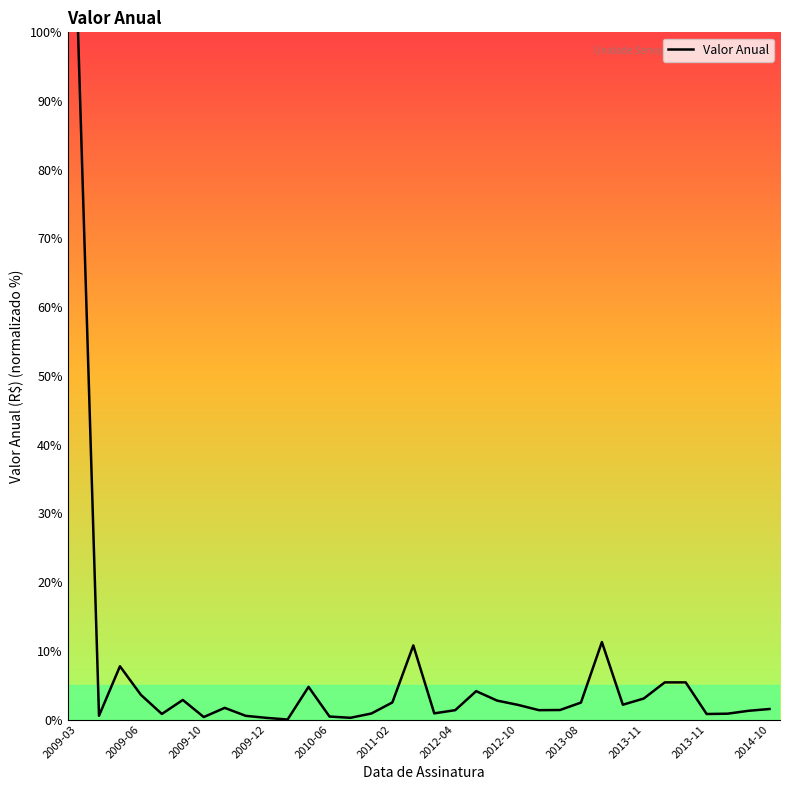

What is the difference between the maximum and minimum values?

100.0